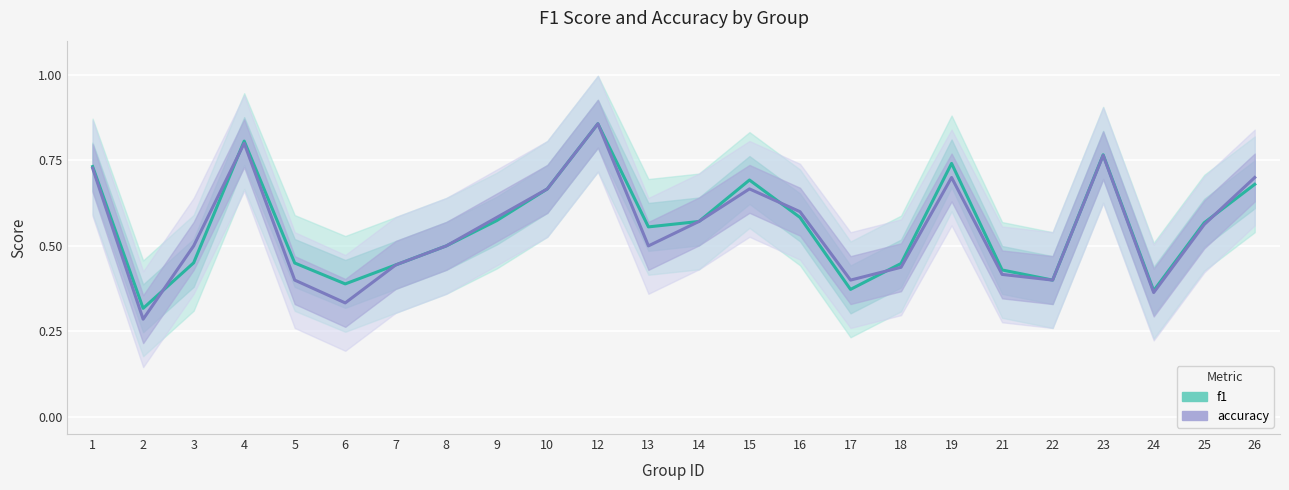

True or false: f1 and accuracy intersect in this chart.

True